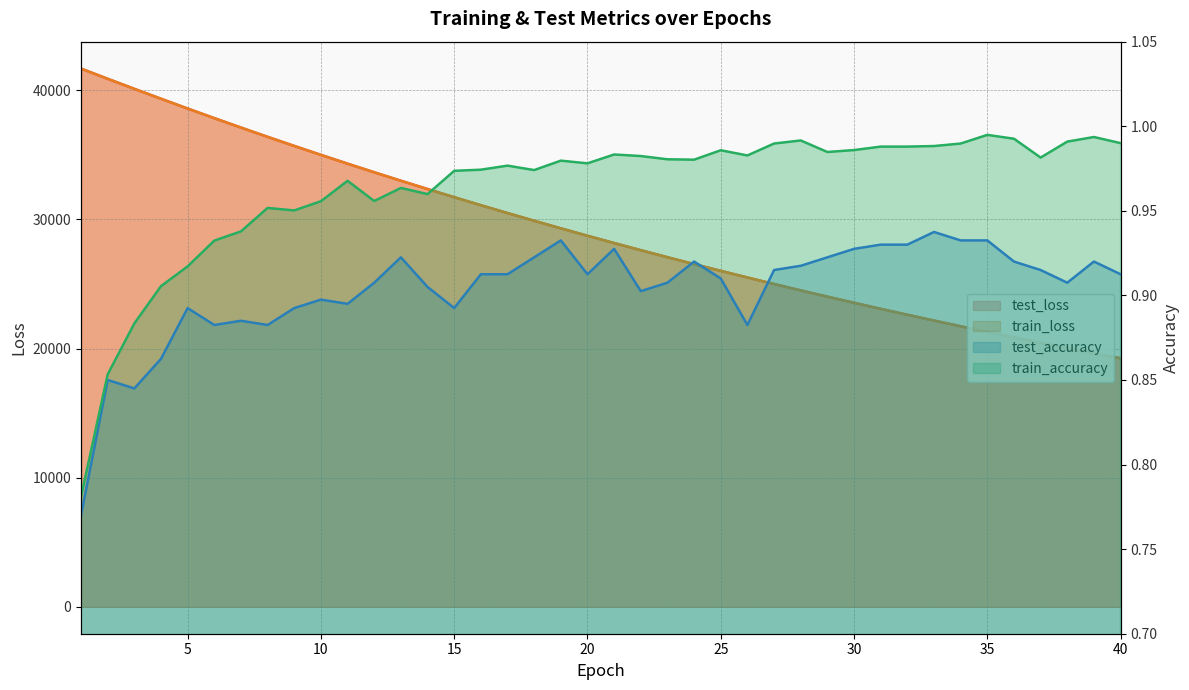

What is the difference between the highest and lowest values at 1?

41676.3